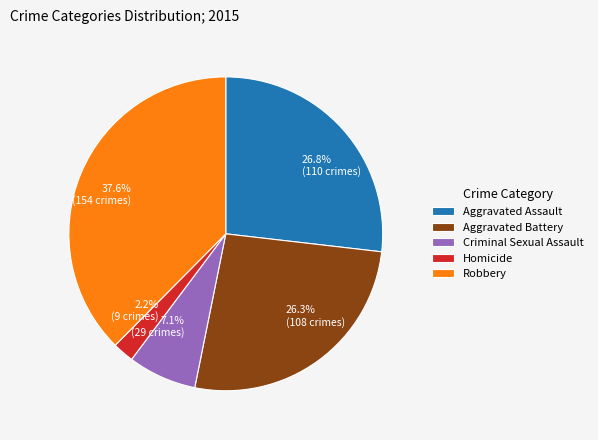

To the nearest percent, what is the combined percentage of Aggravated Battery and Criminal Sexual Assault?

33%